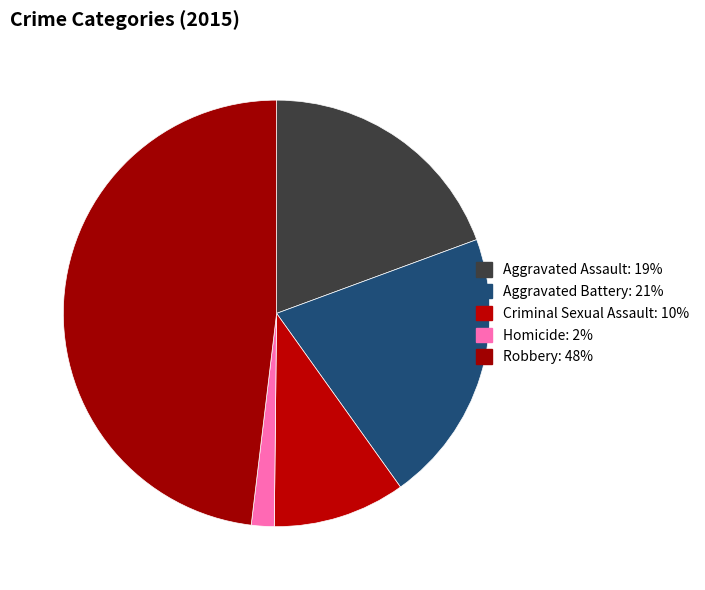

Which slice is the smallest?

Homicide